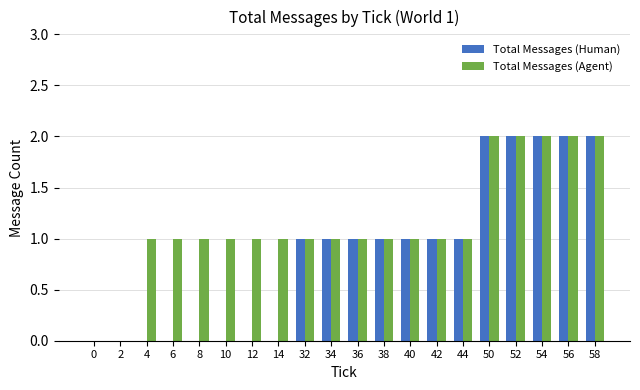

Which series has the largest total across all categories?

Total Messages (Agent)